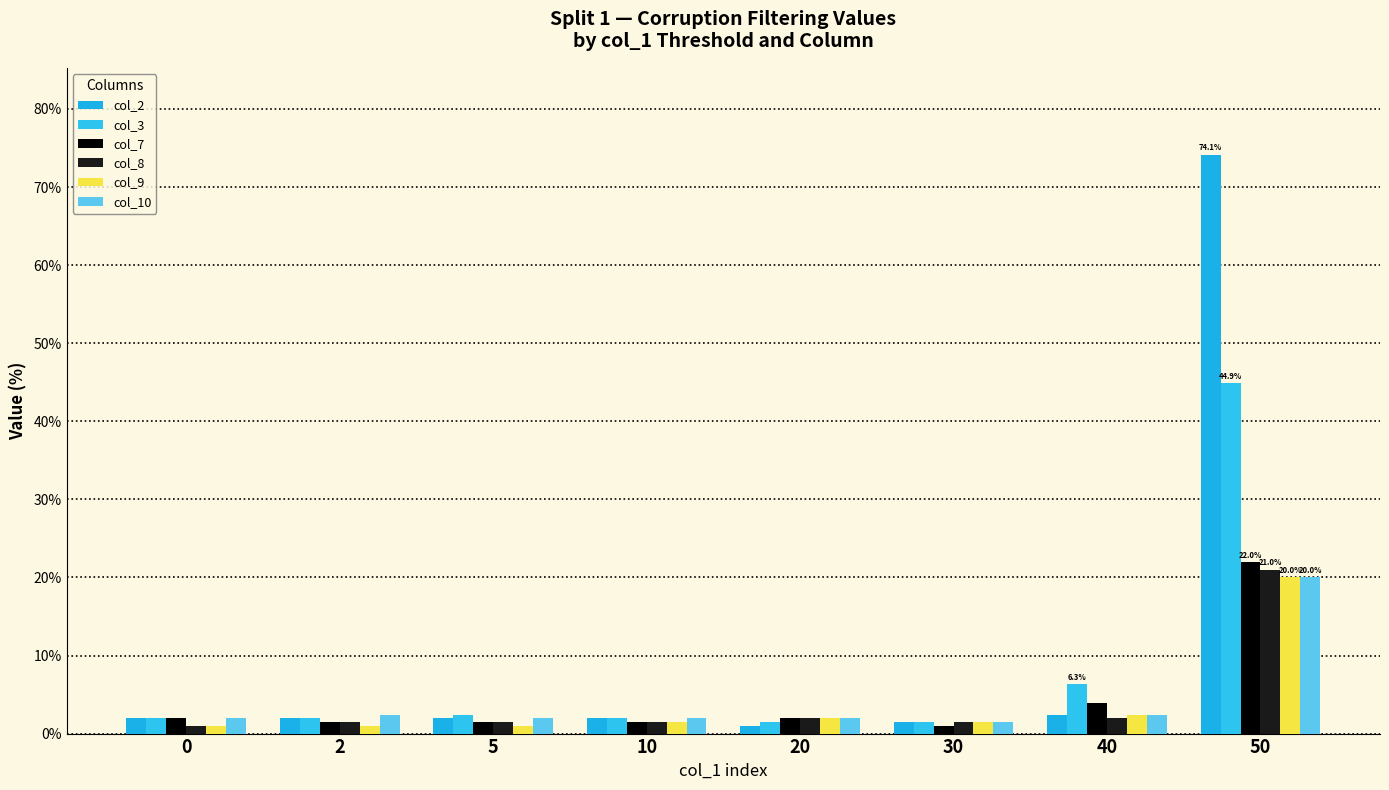

Which category has the highest value across all series?

50